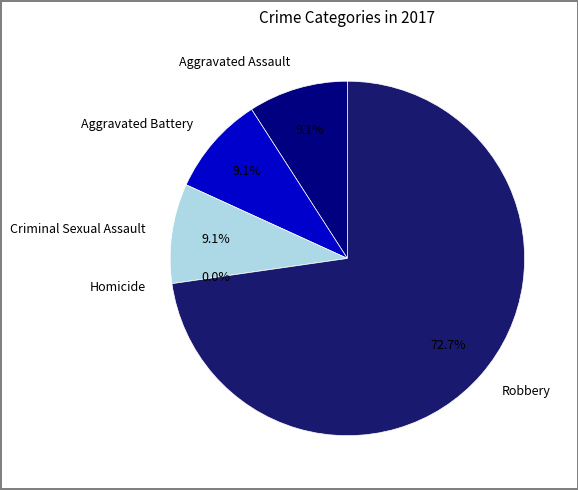

Count the number of slices in the pie.

5